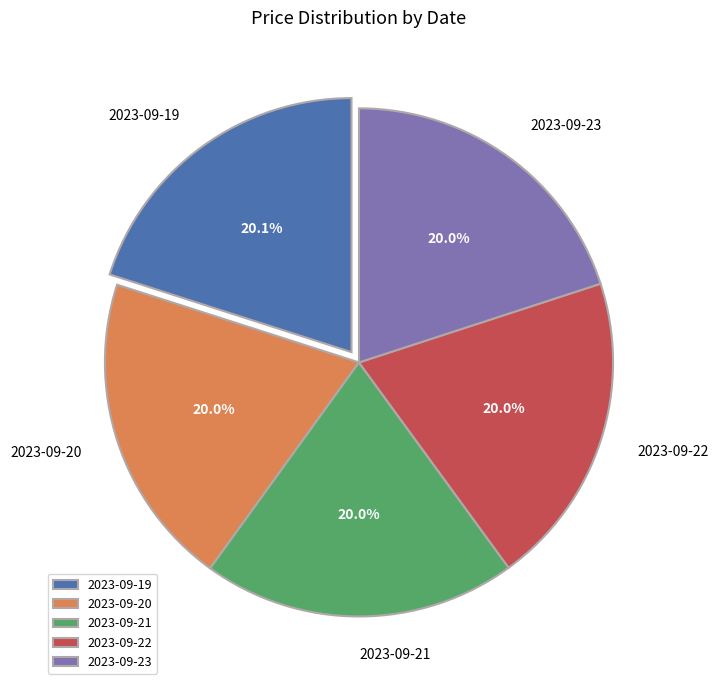

Is it true that 2023-09-20 is 20% of the pie?

True